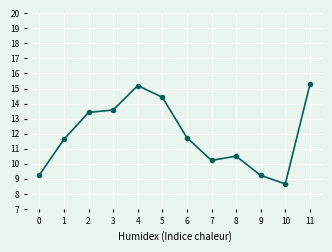

Where is the first local minimum?

7